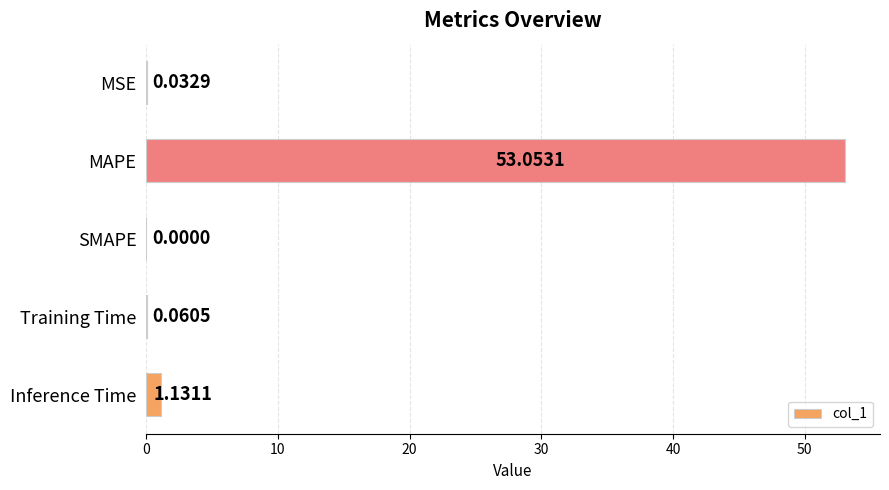

Are the bars horizontal?

Yes